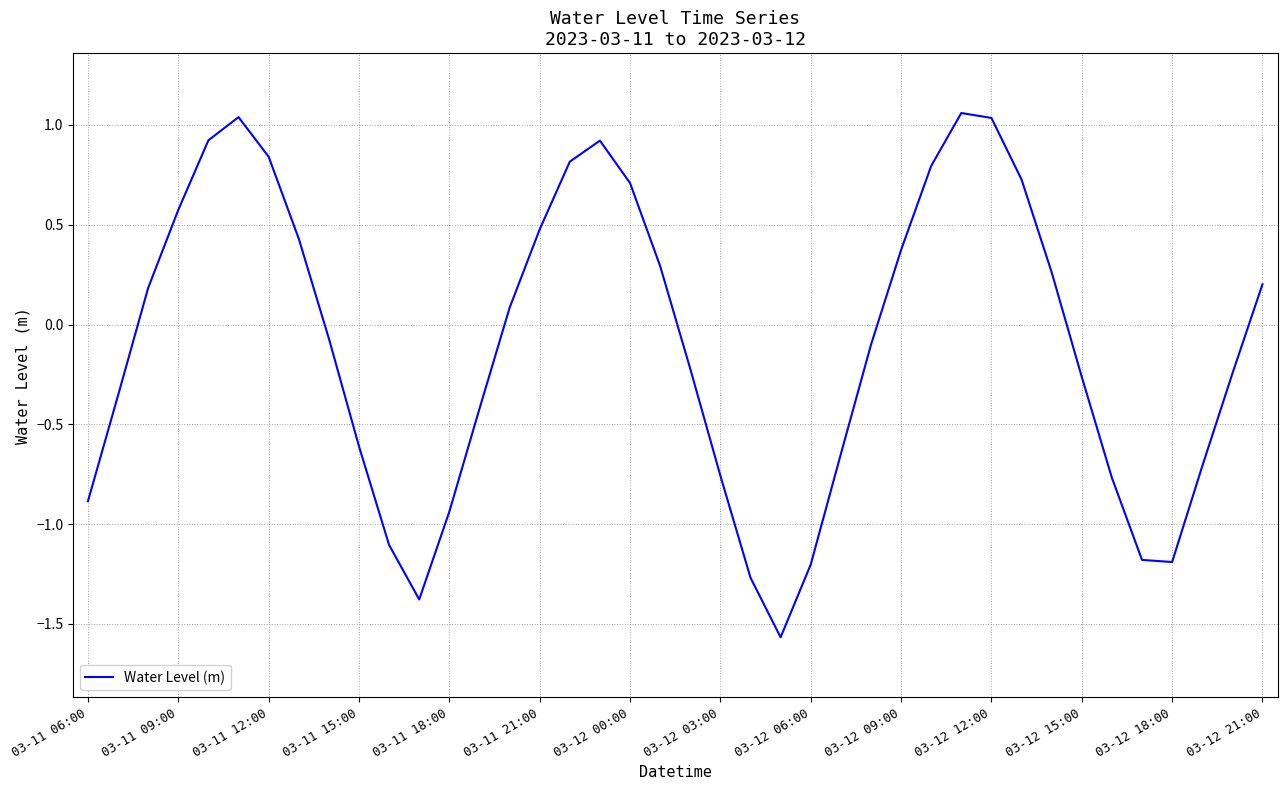

How many lines are shown in the chart?

1